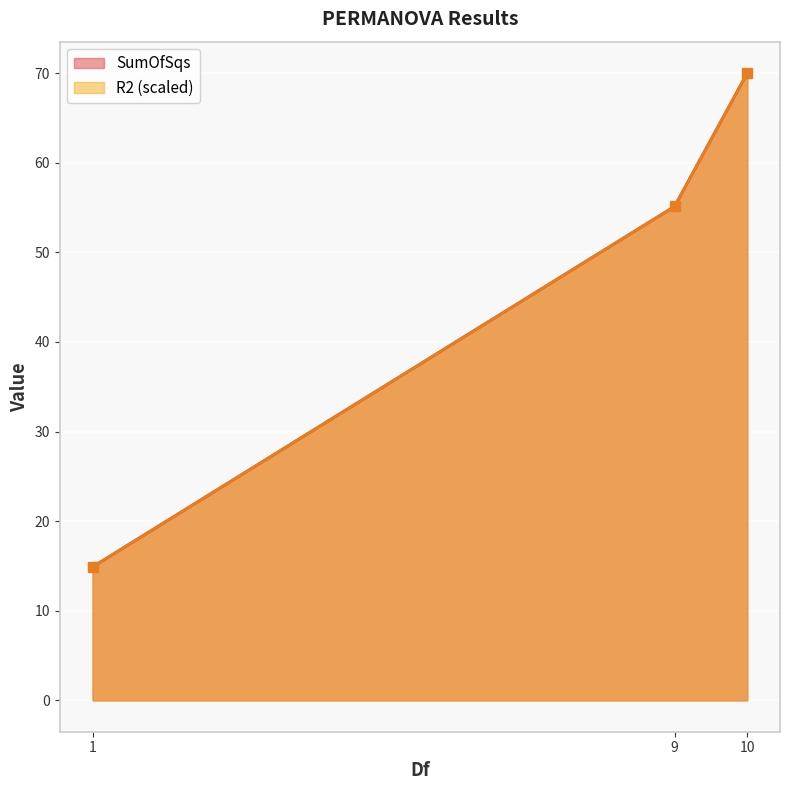

Which series has the largest range (max minus min)?

SumOfSqs